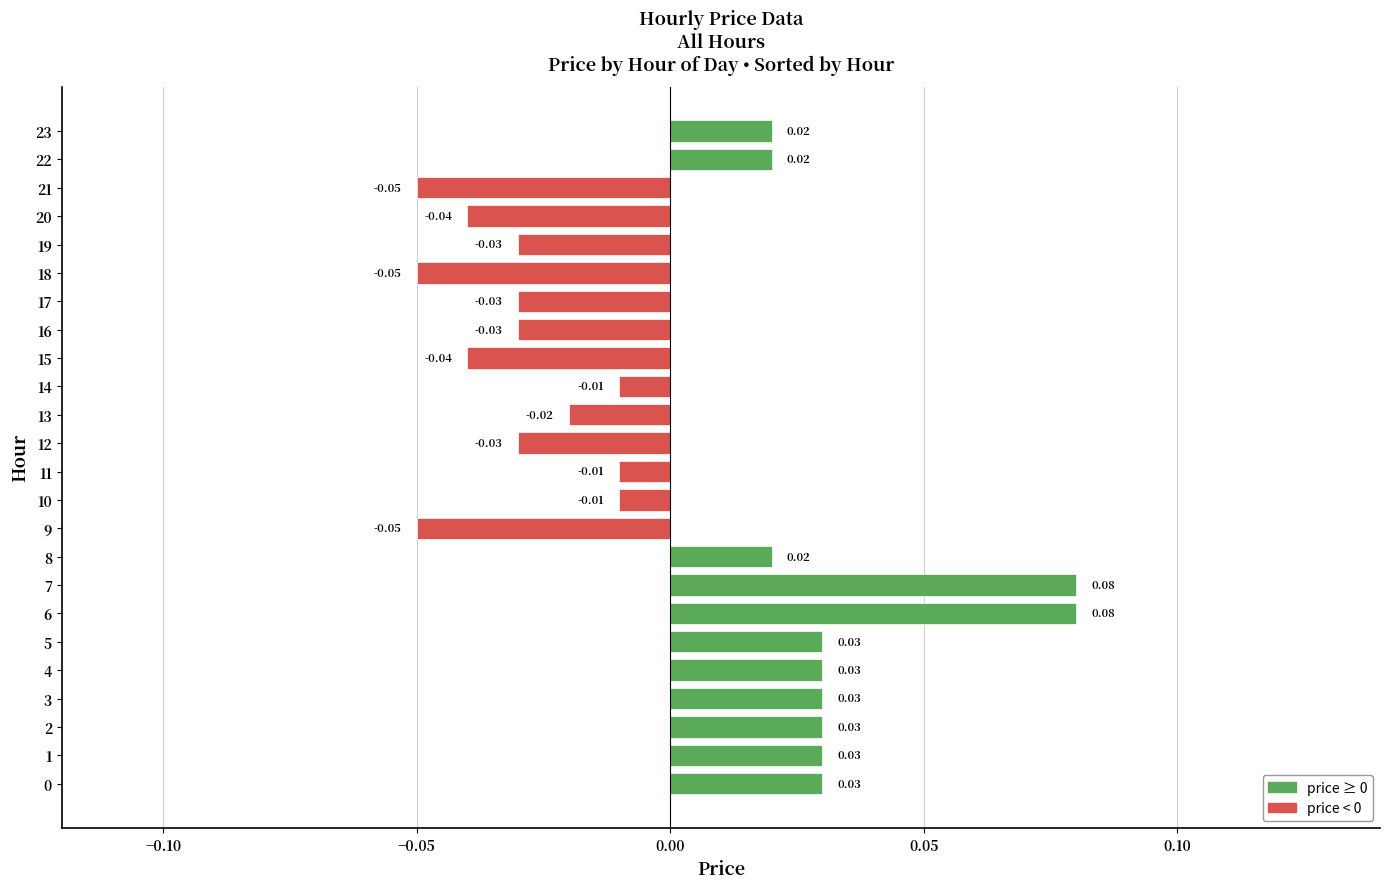

Between 12 and 6, which is larger?

6